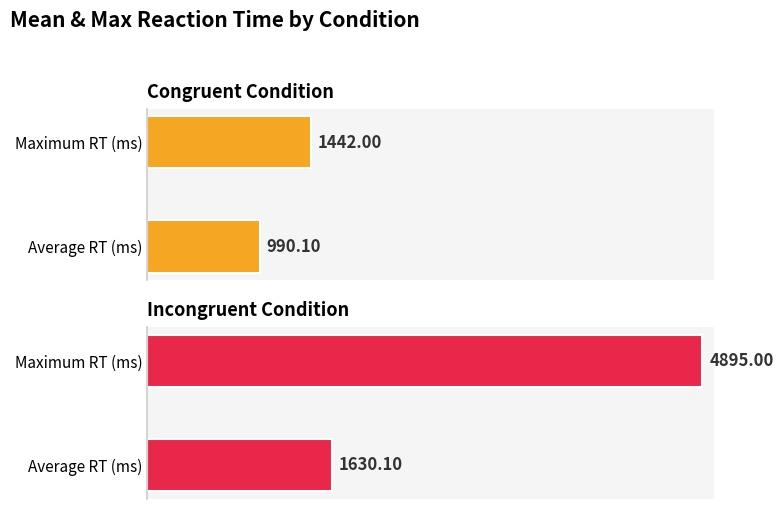

Rank the series by their average value, from lowest to highest.

Congruent Condition, Incongruent Condition